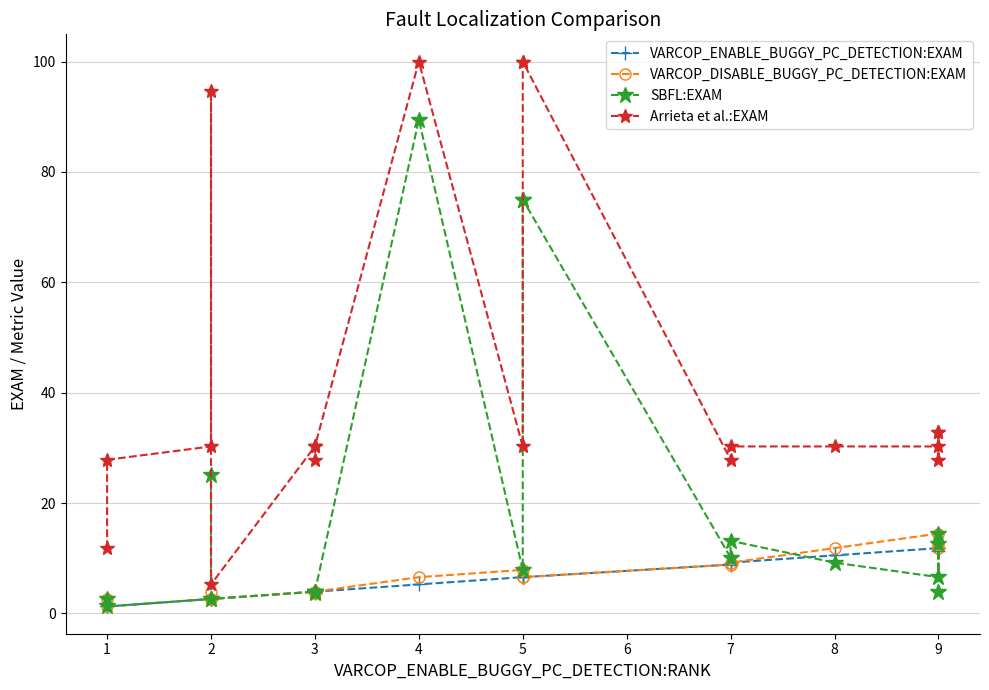

Is this an area chart (filled region under the line)?

No